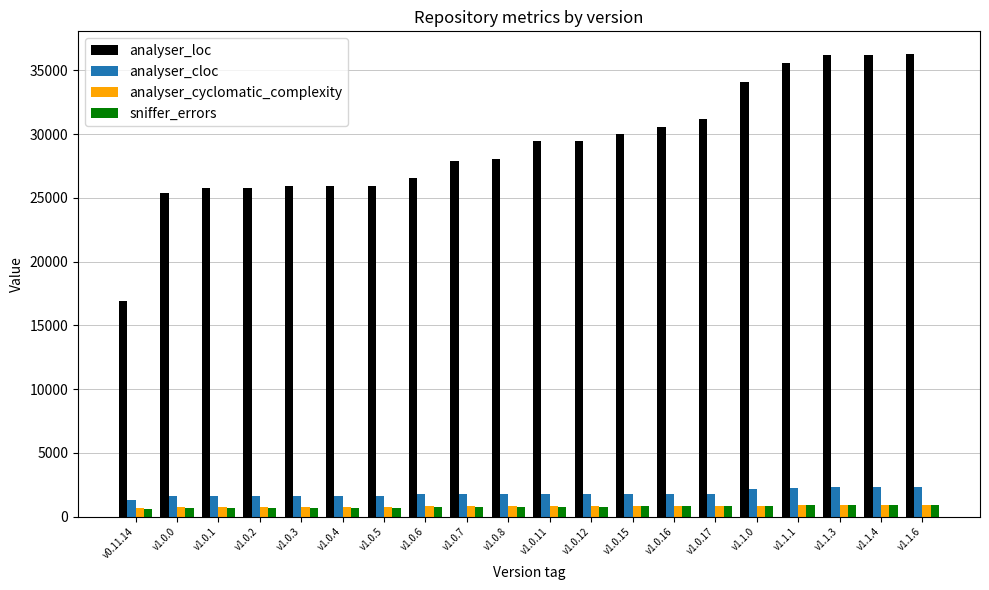

What is the maximum value shown in the chart?

36237